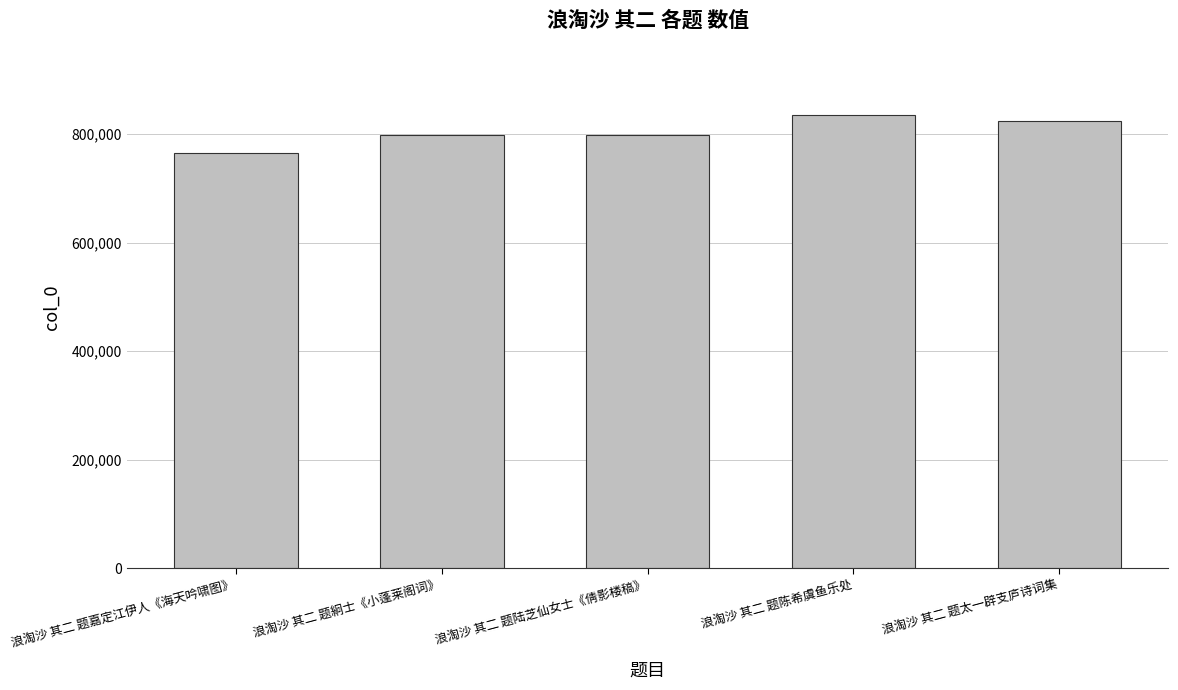

The value at 浪淘沙 其二 题嘉定江伊人《海天吟啸图》 is 765625. True or false?

True